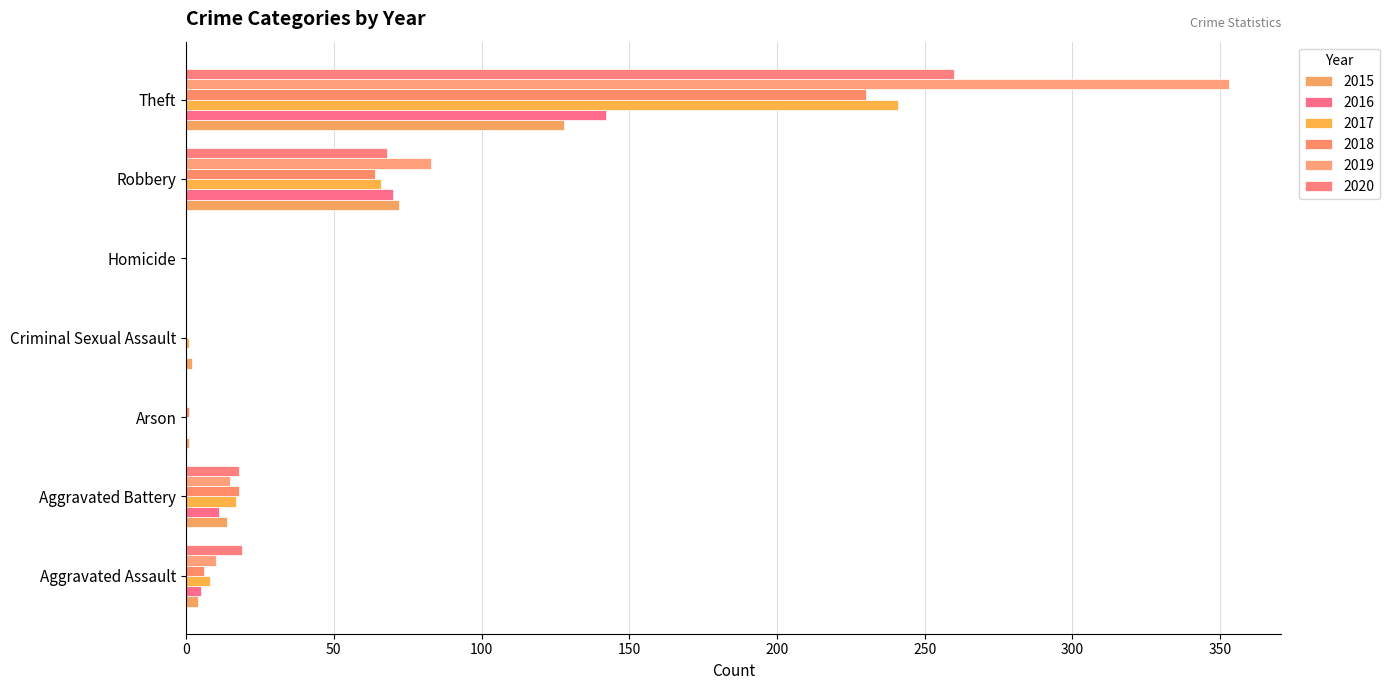

Reading left to right, what are all the values shown in this chart?

2015: 4	14	1	2	0	72	128
2016: 5	11	0	0	0	70	142
2017: 8	17	0	1	0	66	241
2018: 6	18	1	0	0	64	230
2019: 10	15	0	0	0	83	353
2020: 19	18	0	0	0	68	260